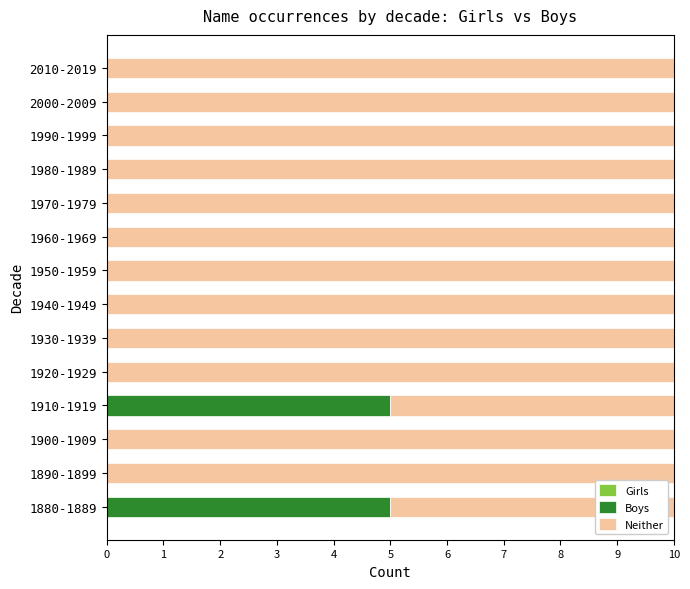

What is the total value across all series at 1990-1999?

10